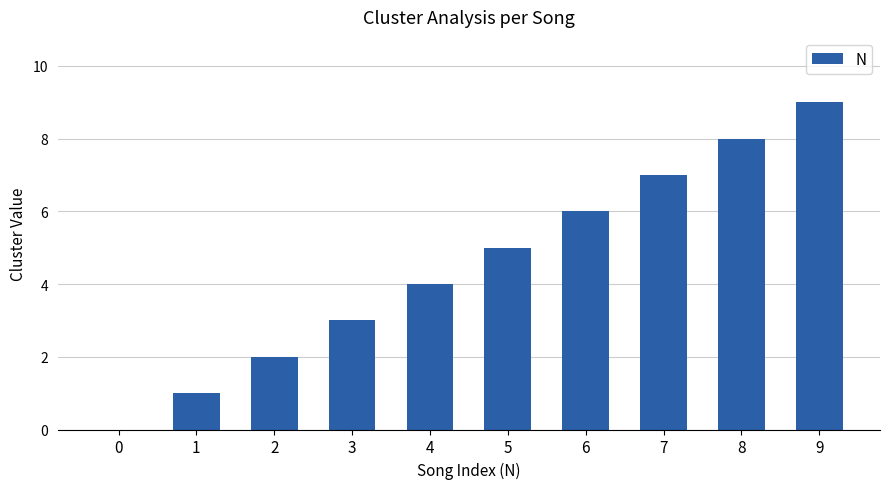

Which label corresponds to the largest value in the chart?

9